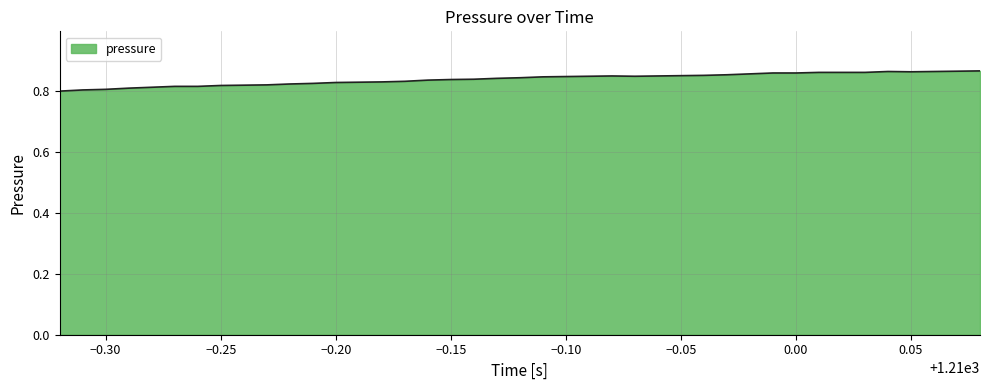

Does the chart have visible grid lines?

Yes